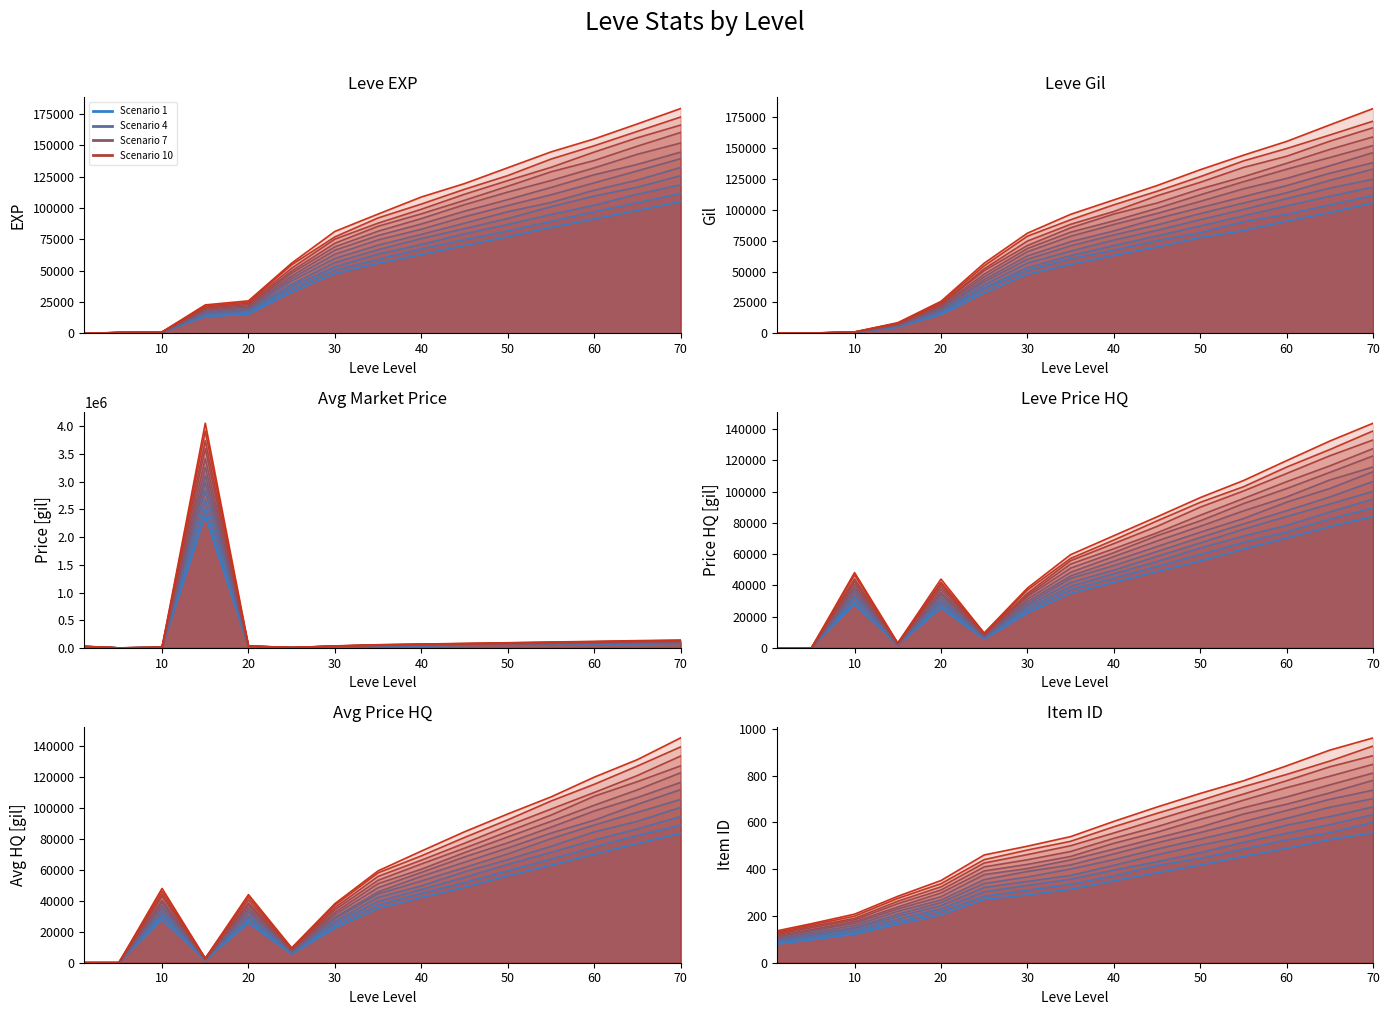

How many times do Avg Price and Avg Price HQ cross each other?

10